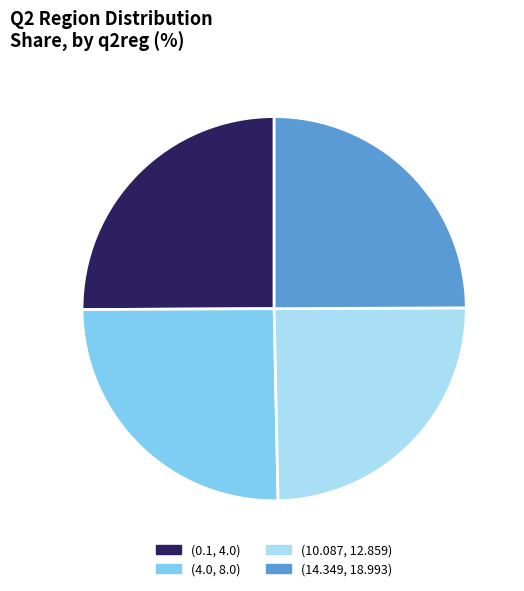

True or false: (4.0, 8.0) accounts for 32% of the total.

False